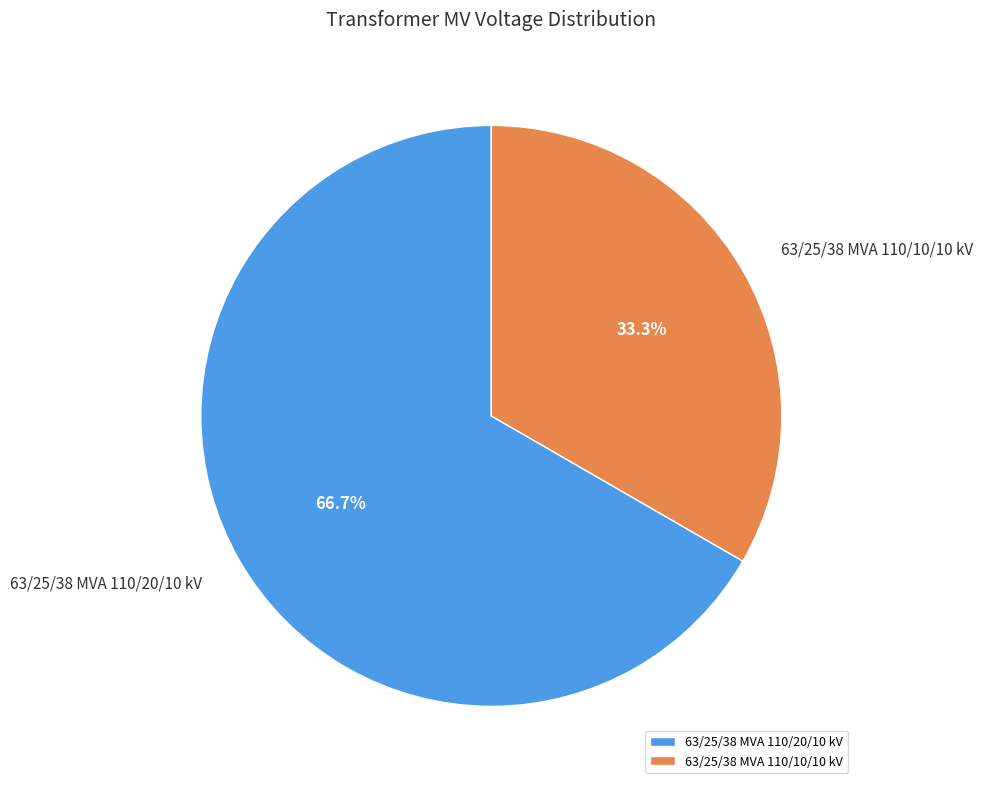

To the nearest percent, what is the difference between the 63/25/38 MVA 110/20/10 kV and 63/25/38 MVA 110/10/10 kV slice percentages?

33%